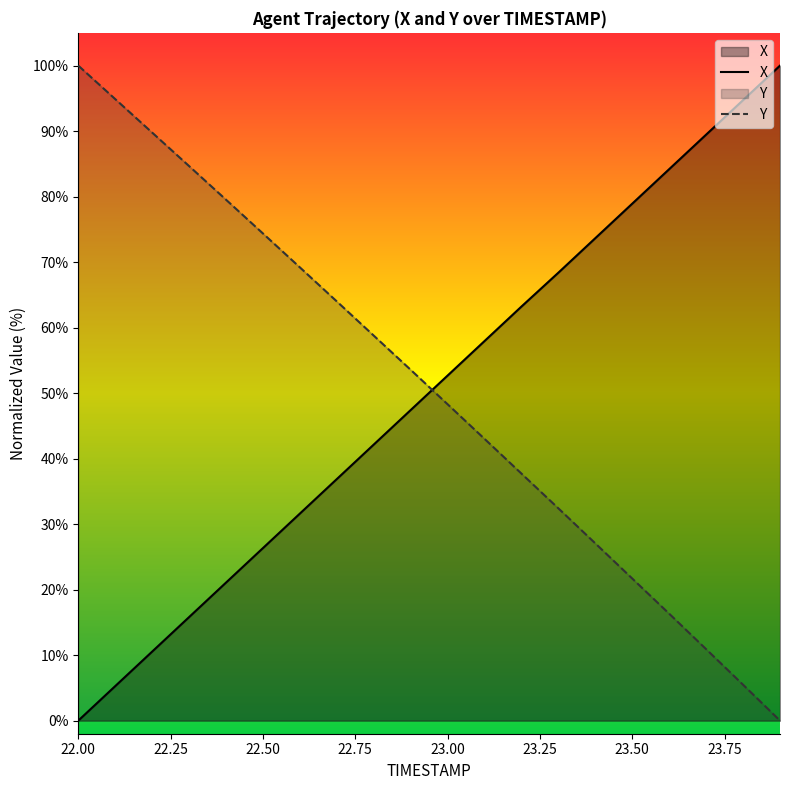

How many data points does each series have?

20